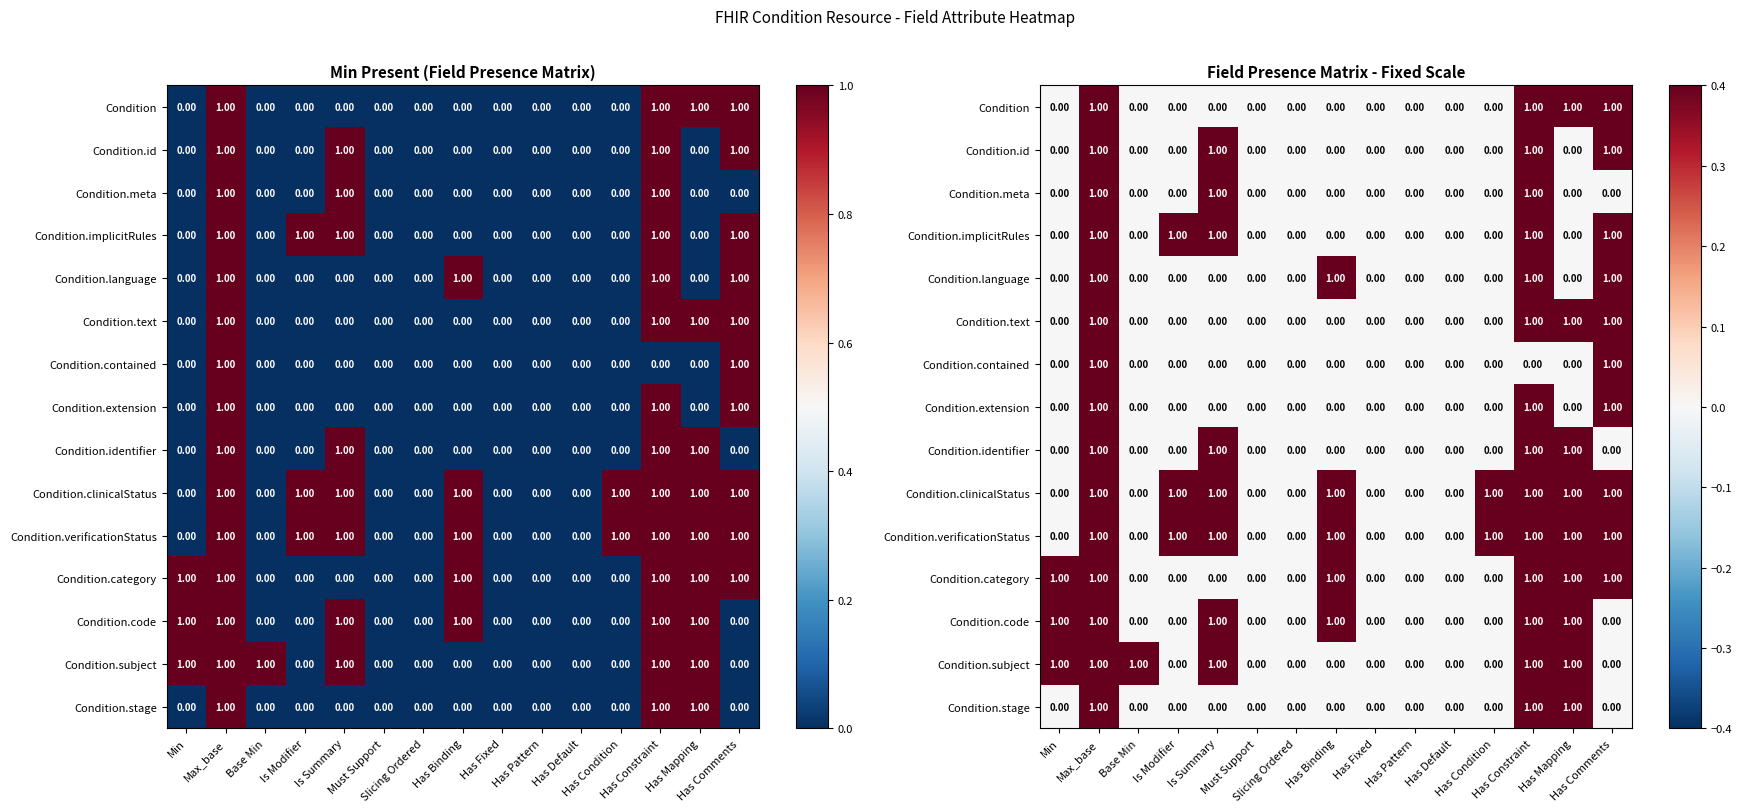

What is the maximum value shown in the chart?

1